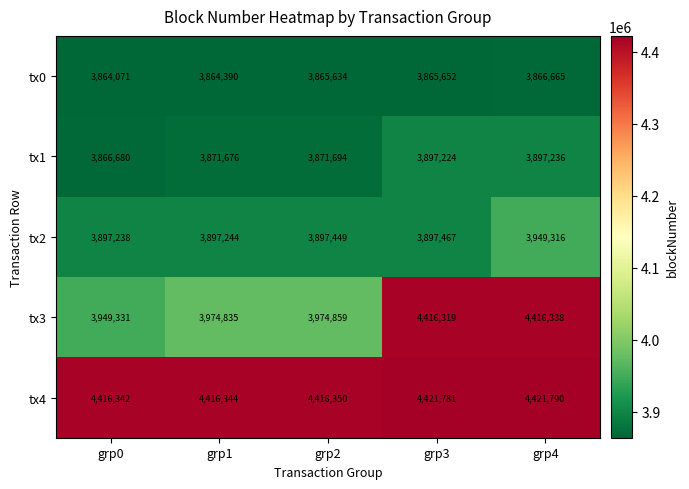

The value of tx2 at grp4 is 3949316. True or false?

True